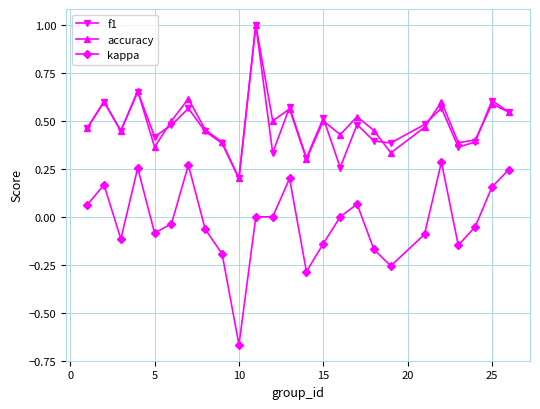

True or false: accuracy and f1 cross at least once.

True